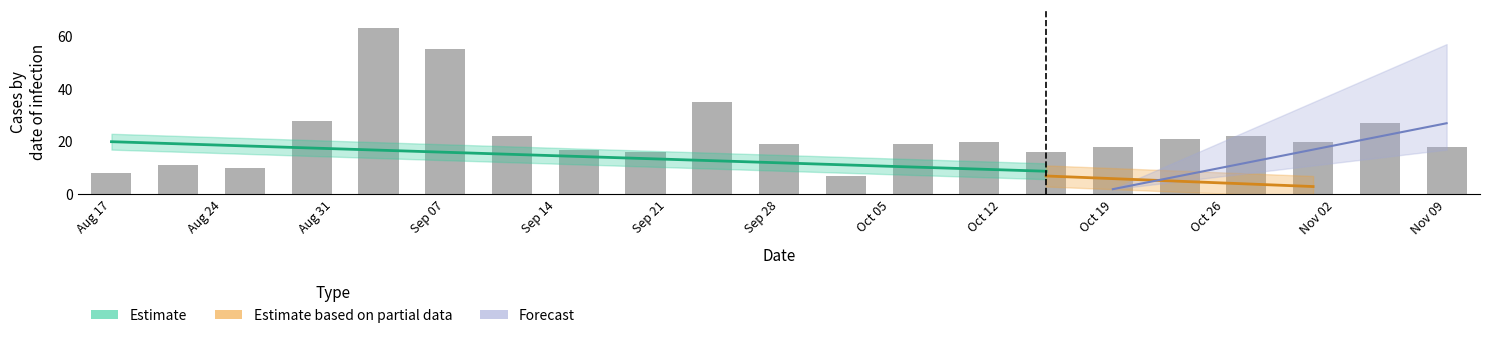

Reading left to right, transcribe all the data shown in this chart.

8	11	10	28	63	55	22	17	16	35	19	7	19	20	16	18	21	22	20	27	18